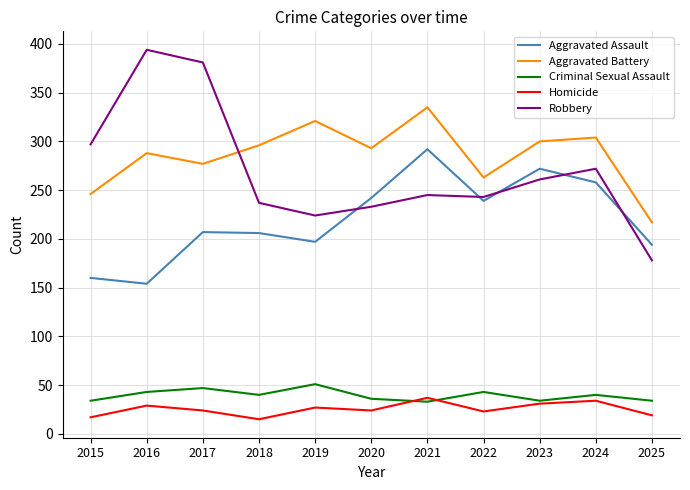

Which series has the largest range (max minus min)?

Robbery